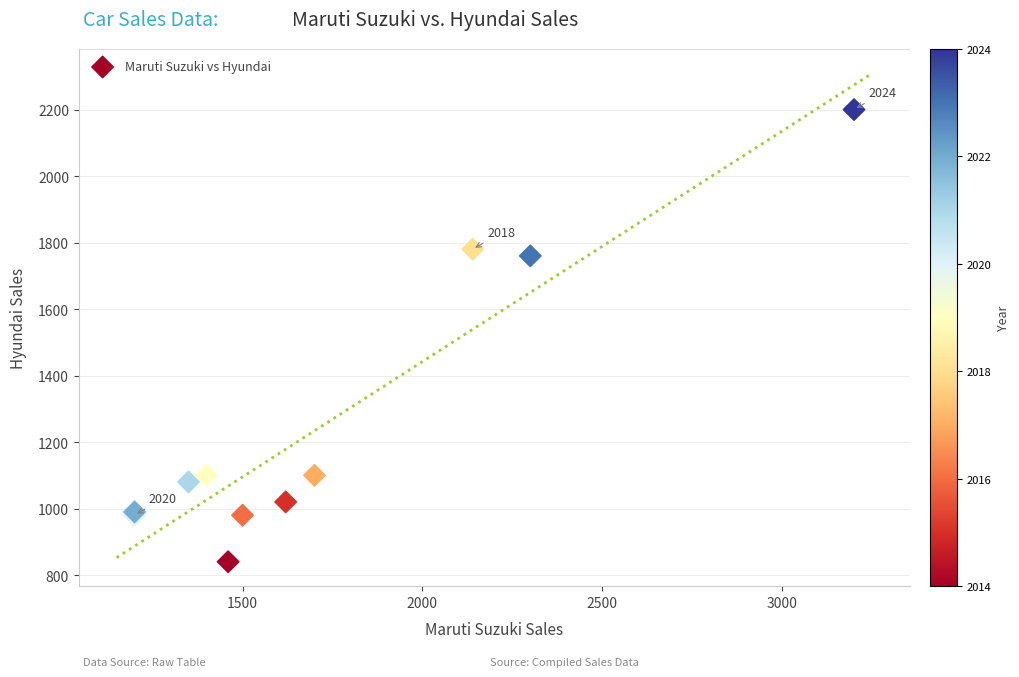

What Y value in the scatter plot is closest to 1520?

1760